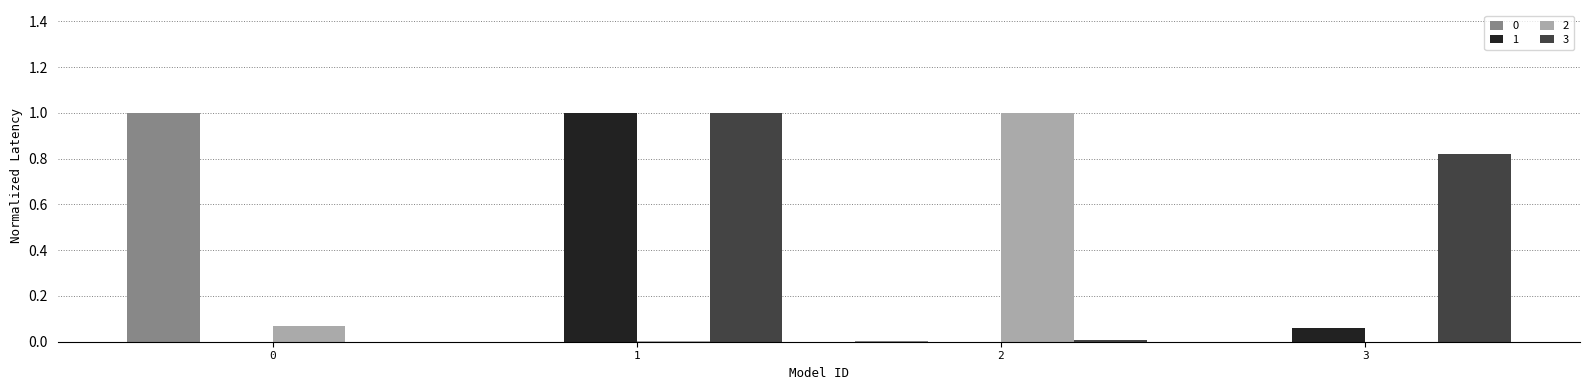

What is the sum of the 3 values at 1 and 3?

1.8